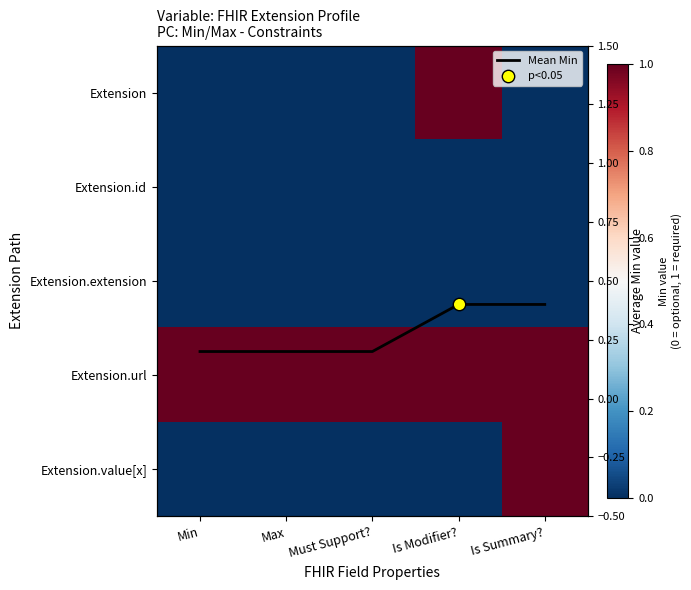

At which category does the chart reach its minimum across all series?

Min